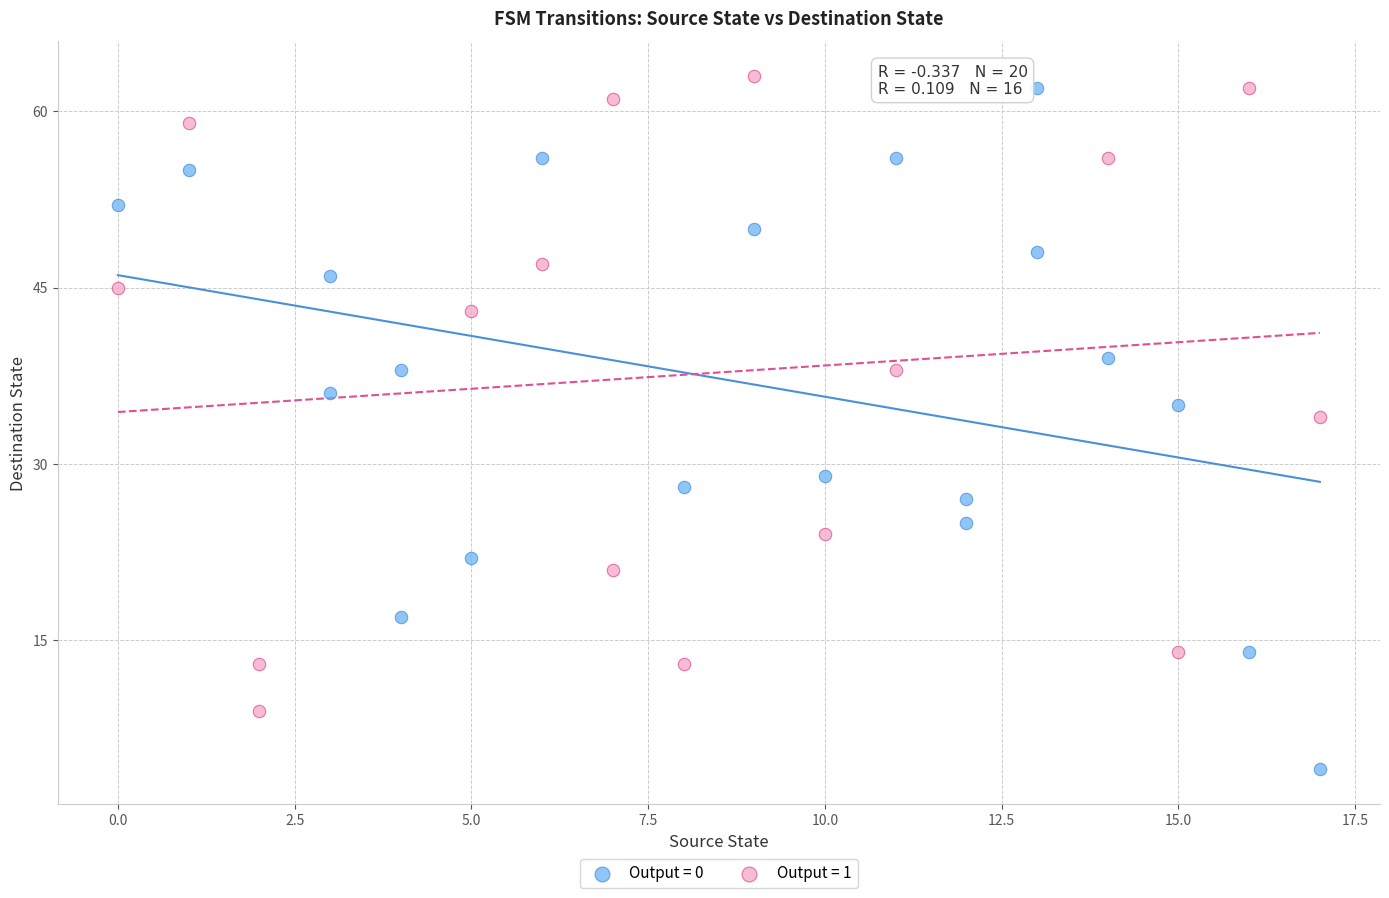

Which series reaches the minimum Y coordinate?

Output = 0